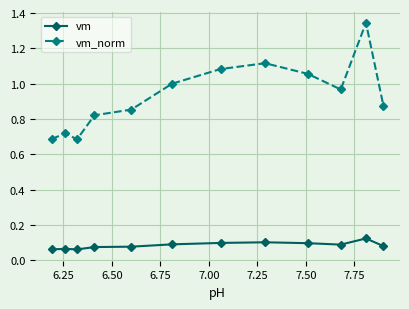

Which series has the widest spread of values?

vm_norm